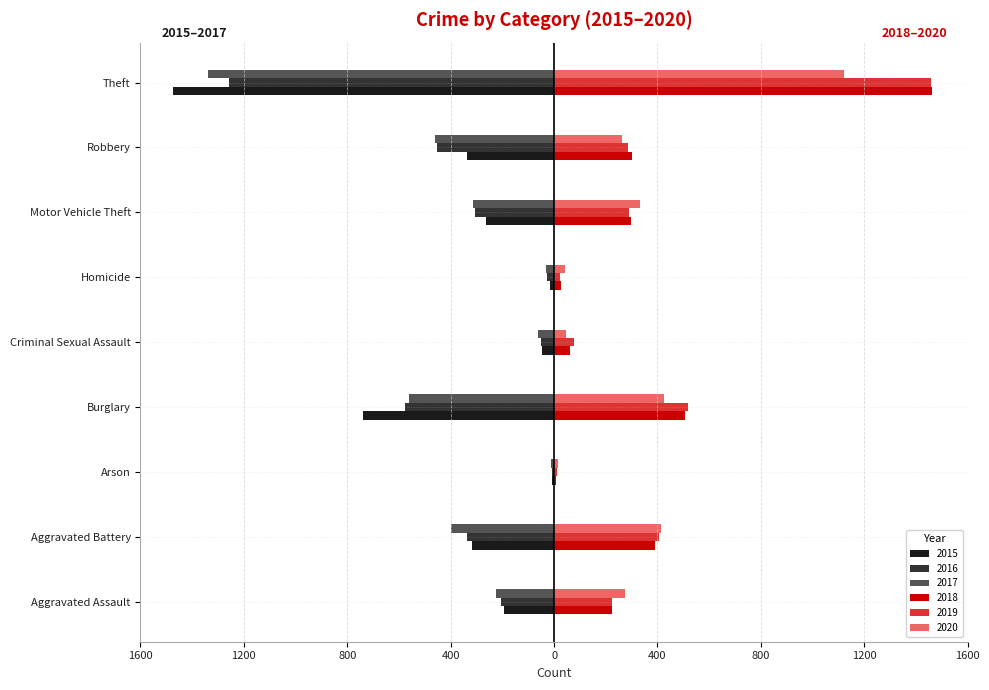

What is the difference between the maximum and minimum values in the 2016 series?

1252